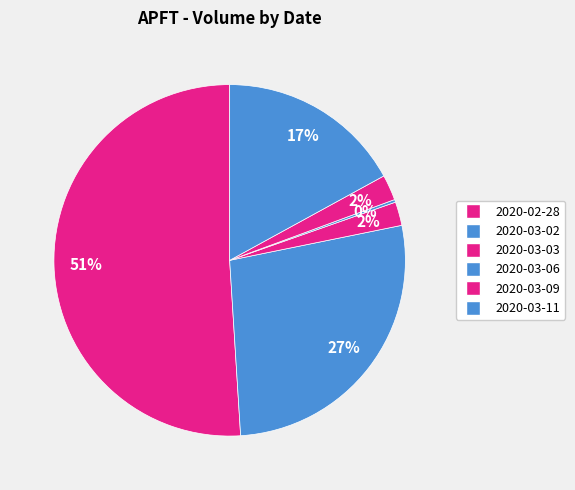

Do 2020-03-11 and 2020-03-06 together represent more than half of the pie?

No